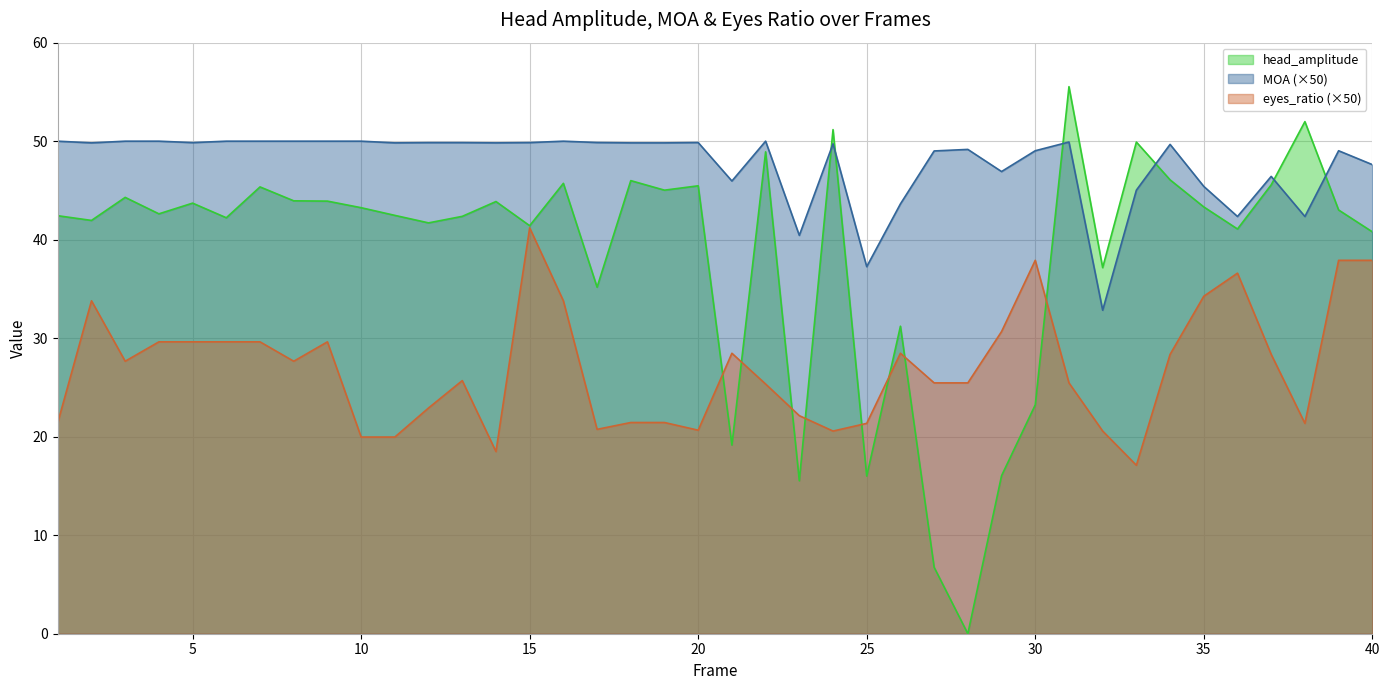

What is the maximum value shown in the chart?

55.5